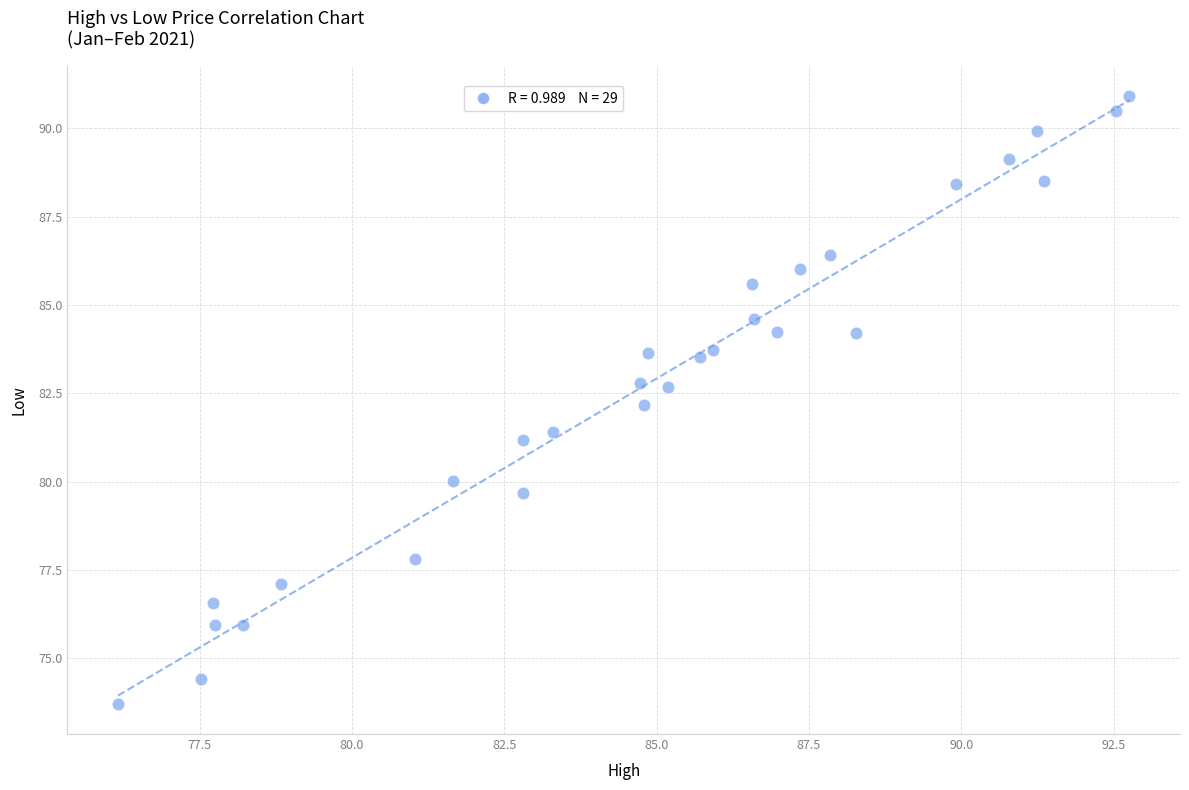

What is the range of Y values (max minus min)?

17.2